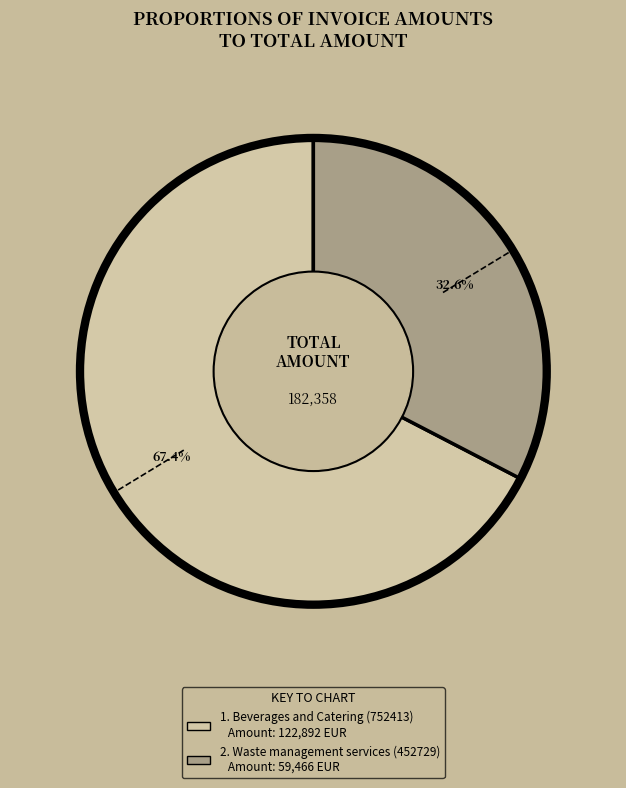

Is there any slice that represents more than half of the pie?

Yes